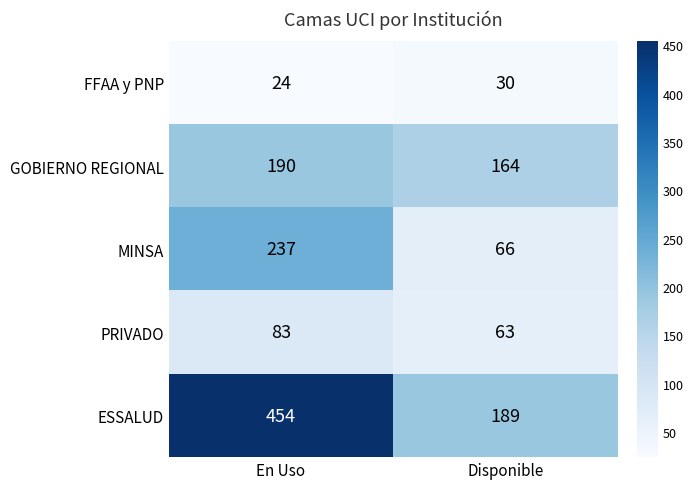

Reading left to right, list all the values displayed in this chart.

FFAA y PNP: 24	30
GOBIERNO REGIONAL: 190	164
MINSA: 237	66
PRIVADO: 83	63
ESSALUD: 454	189